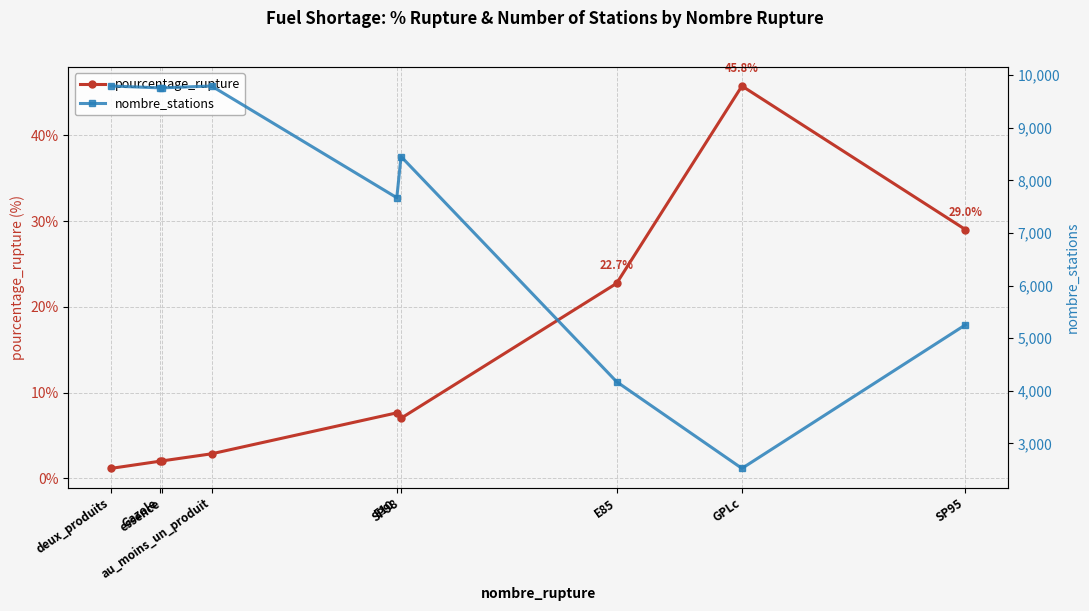

In pourcentage_rupture, how many points are lower than both neighbors (excluding endpoints)?

1